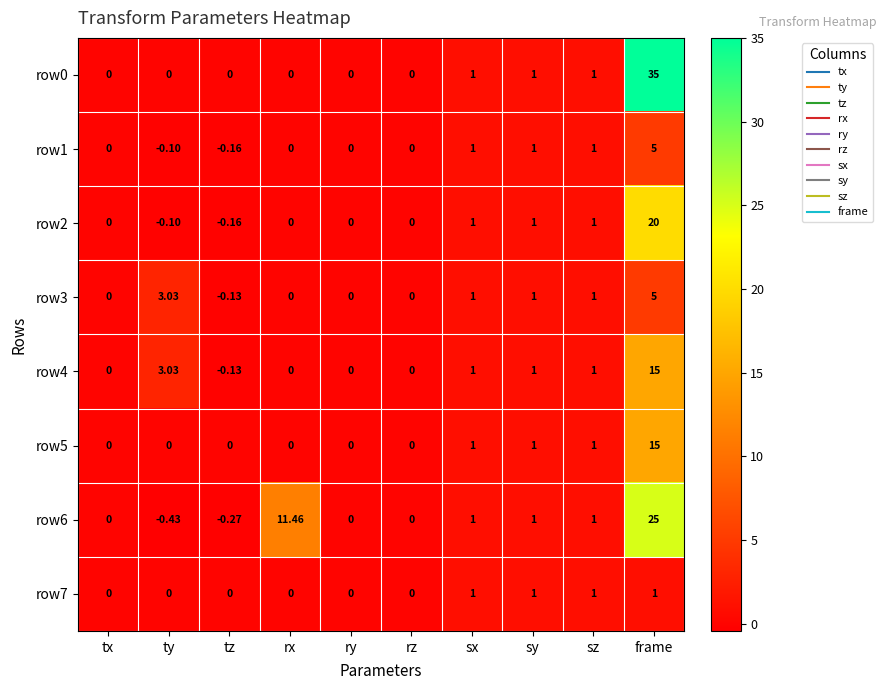

How many categories are shown in the chart?

10